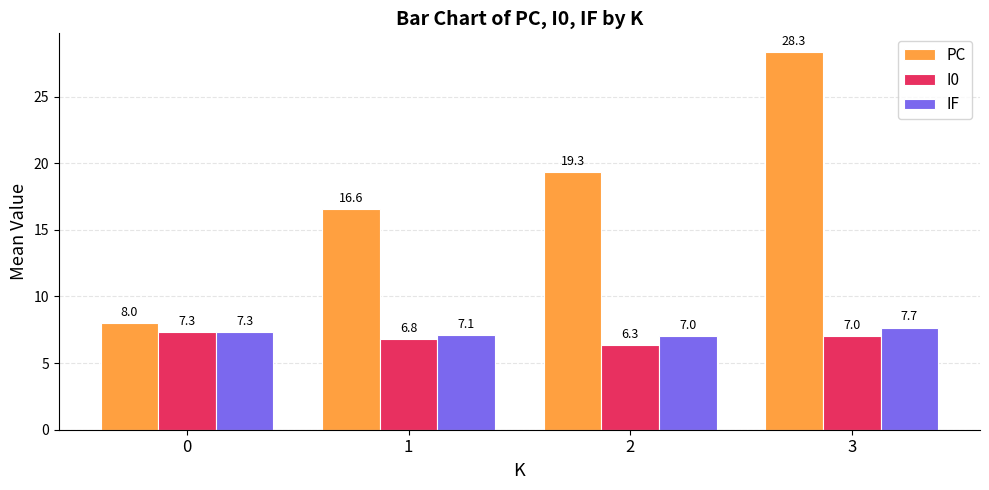

What is the lowest value of the I0 series?

6.3